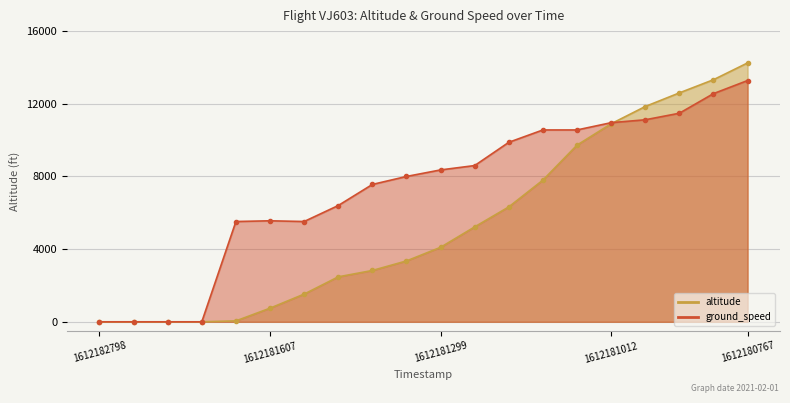

What is the sum of all altitude values?

107075